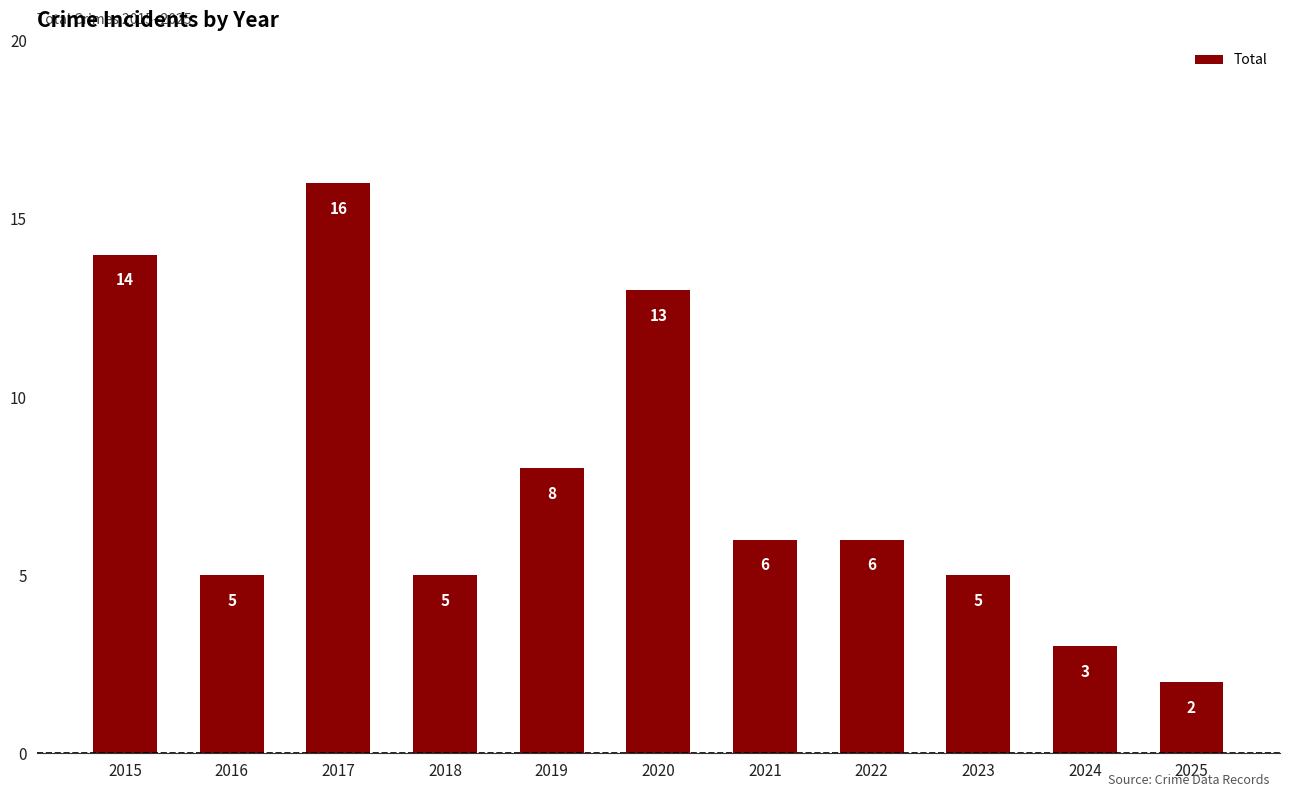

Which label corresponds to the largest value in the chart?

2017